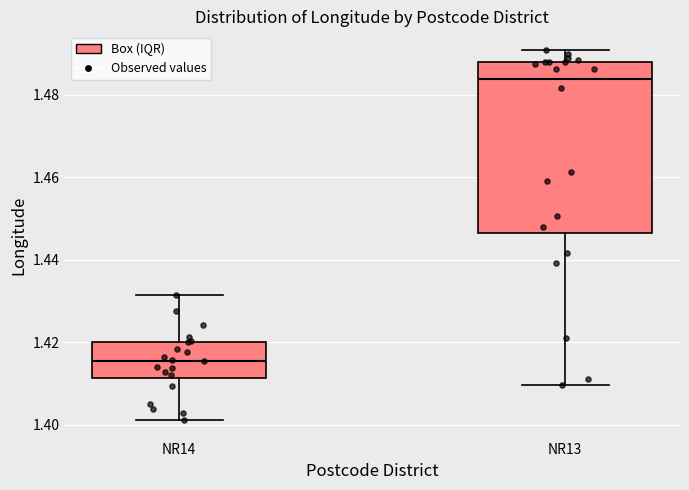

Which box has the highest median line?

NR13